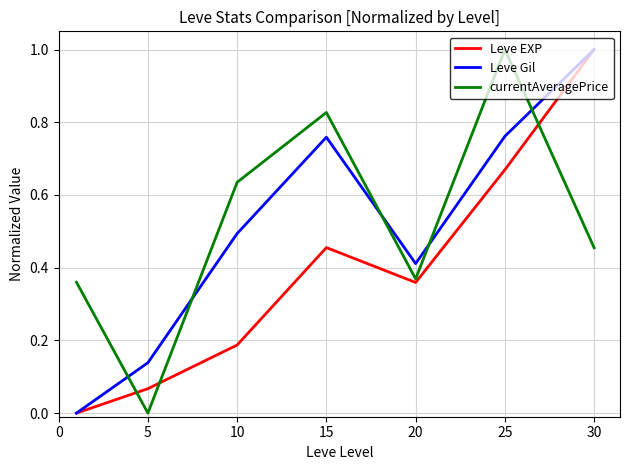

After their last crossing, which series has the higher values: Leve Gil or currentAveragePrice?

Leve Gil